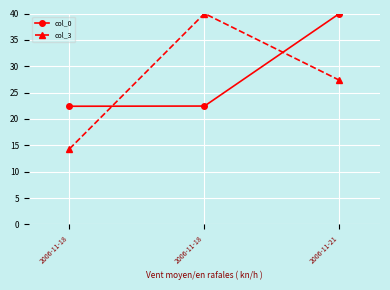

At how many categories does at least one series exceed 29?

2